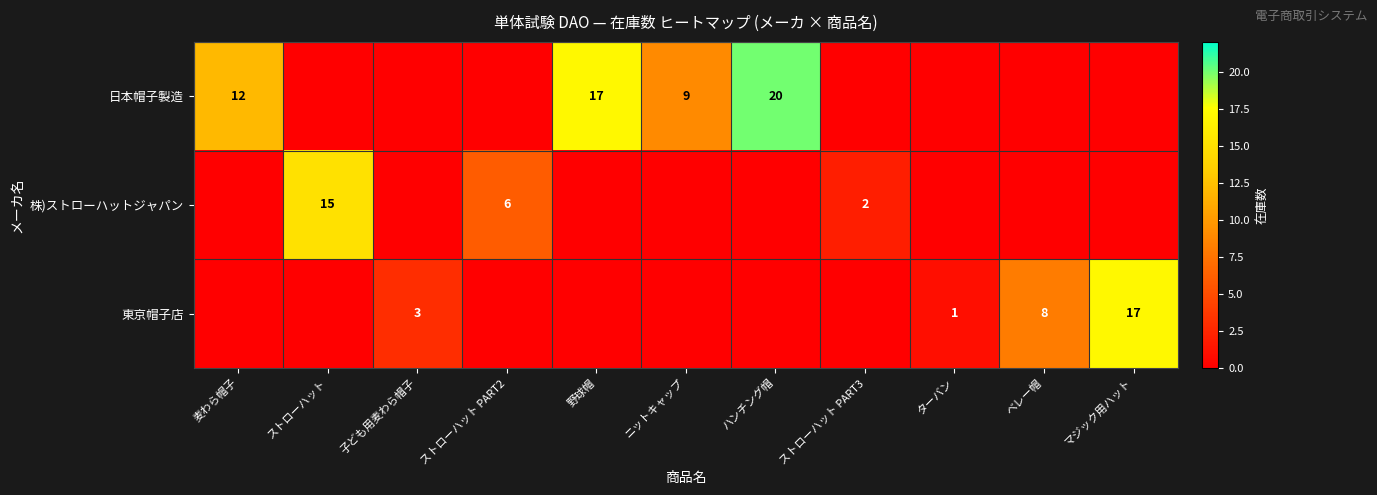

Is the value of 日本帽子製造 at 野球帽 greater than the value of 東京帽子店 at ベレー帽?

Yes